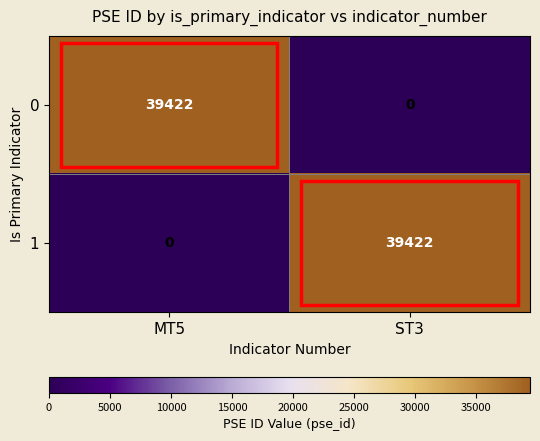

What is the sum of all 1 values?

39422